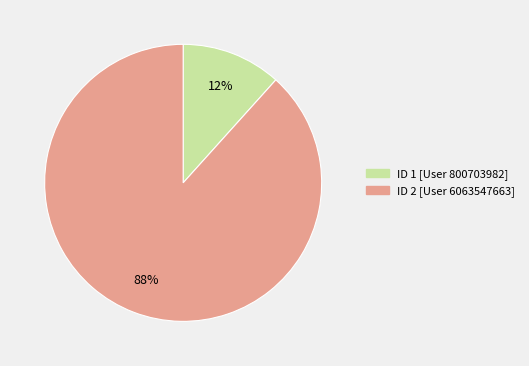

Does any single category account for the majority?

Yes